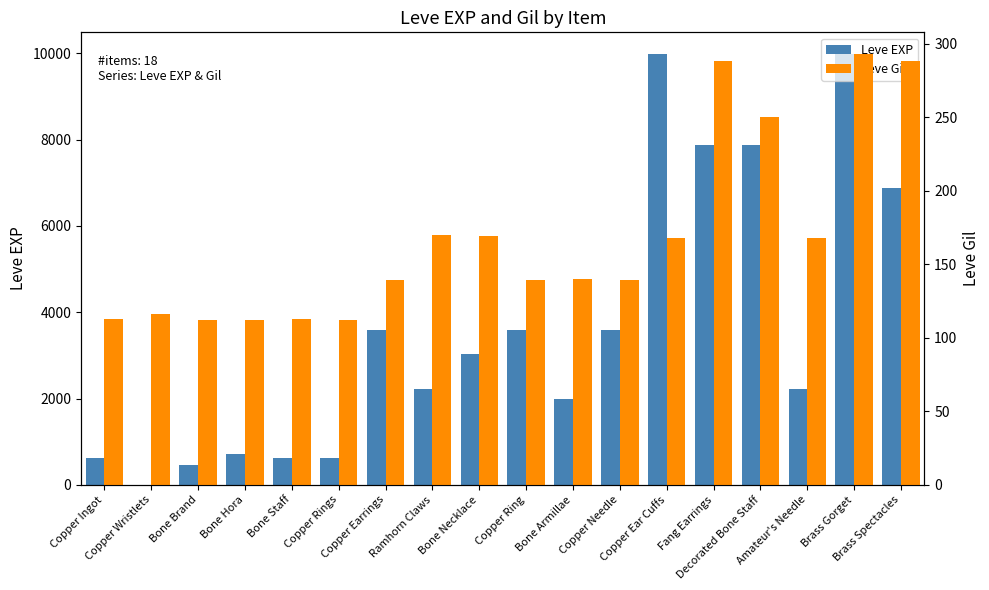

What is the smallest value displayed?

1